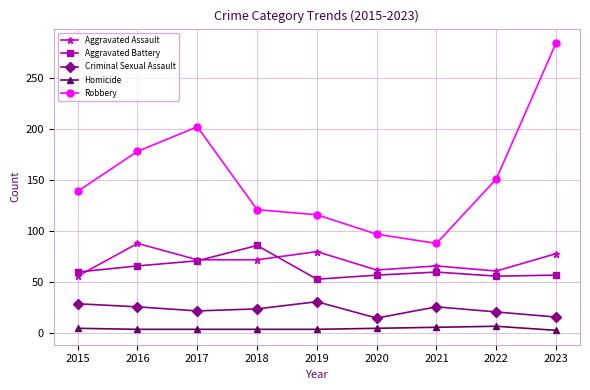

What are all the series names shown in the legend?

Aggravated Assault, Aggravated Battery, Criminal Sexual Assault, Homicide, Robbery